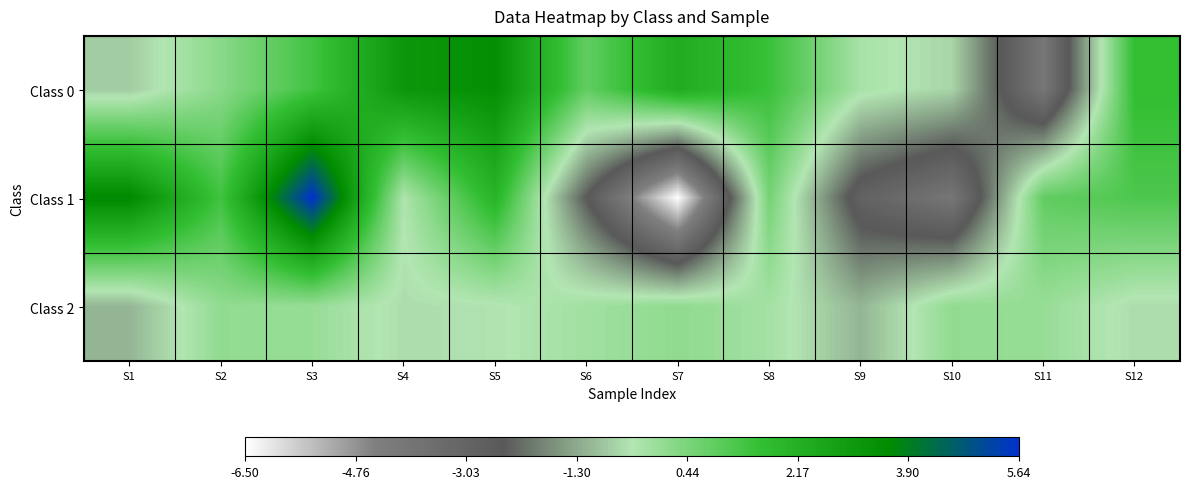

At which category does the chart reach its minimum across all series?

S7